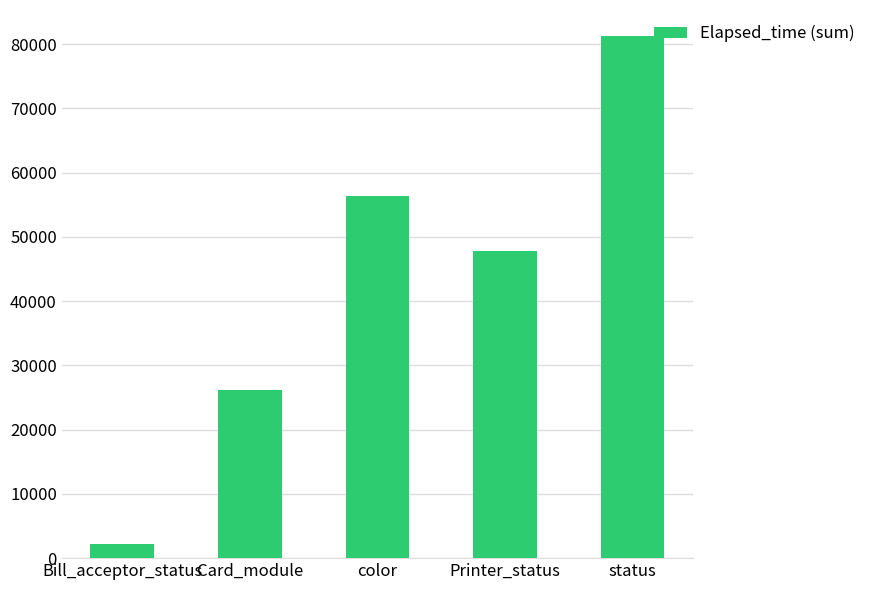

The value at Bill_acceptor_status is 2164. True or false?

True